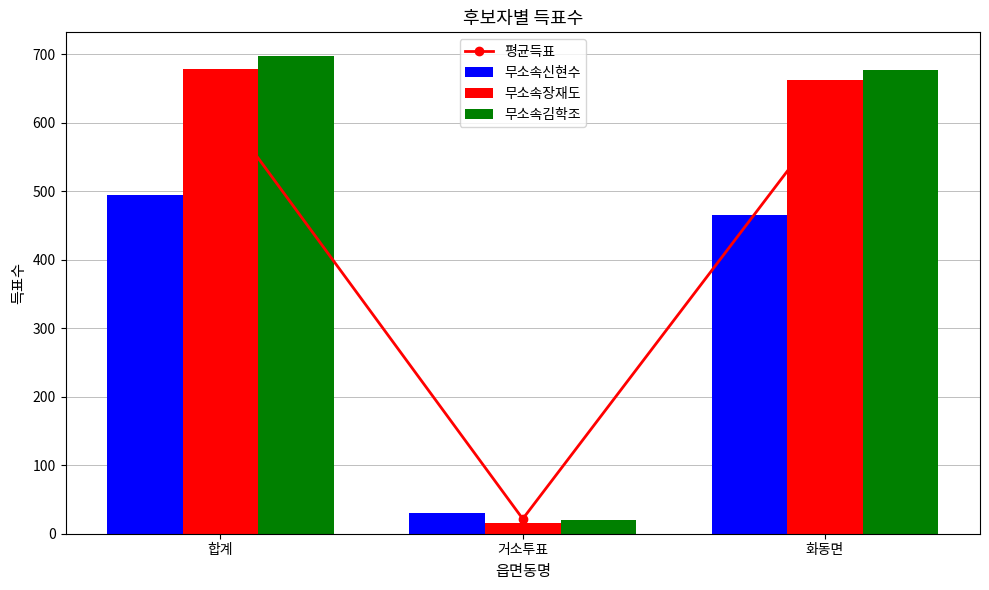

What is the smallest value displayed?

15.0